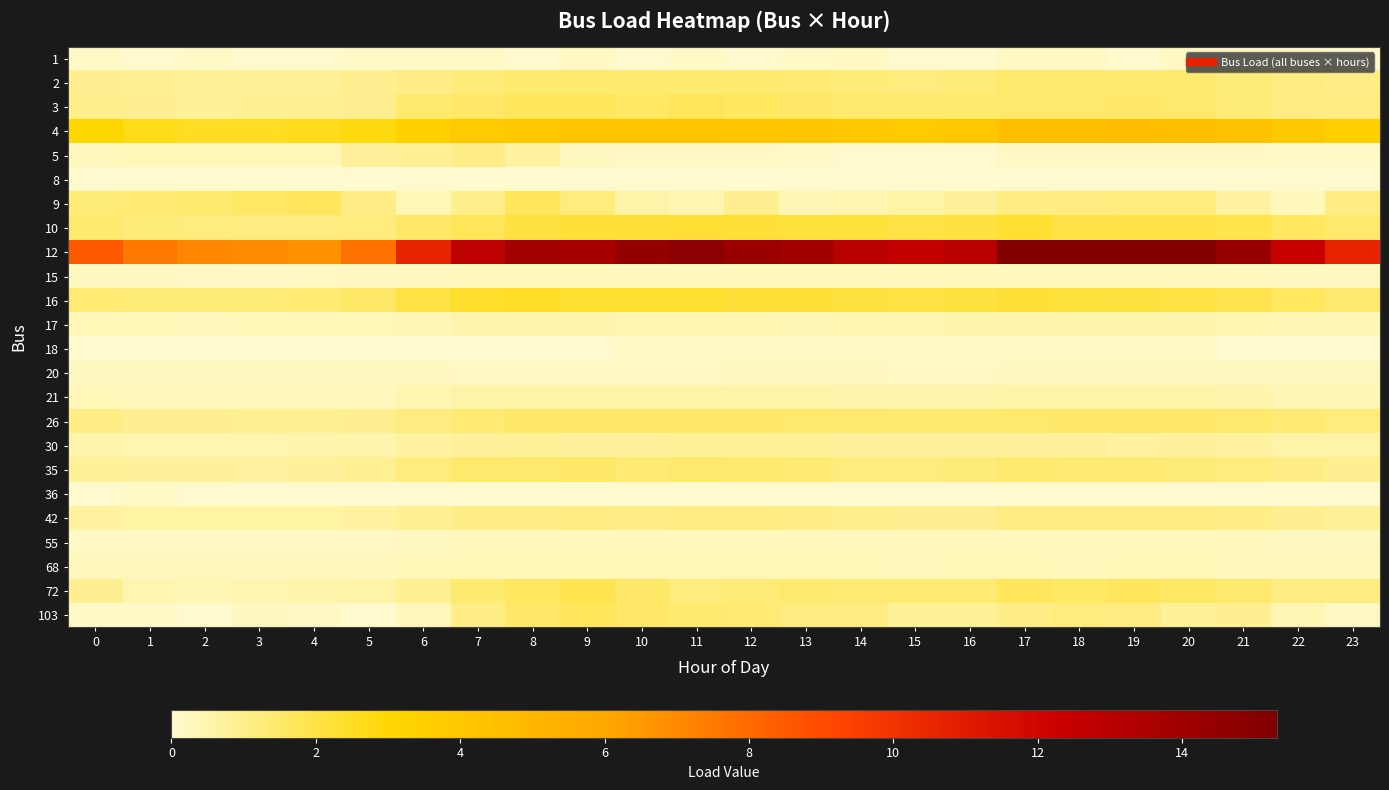

What is the difference between the highest and lowest values at 3?

6.9